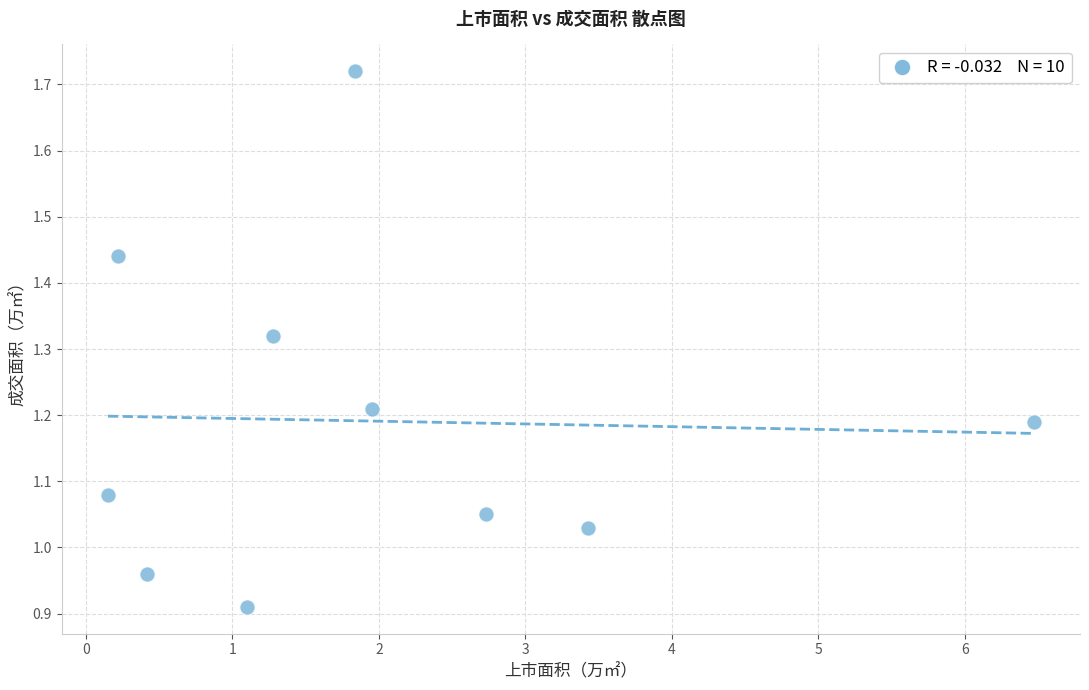

What is the range of Y values (max minus min)?

0.8